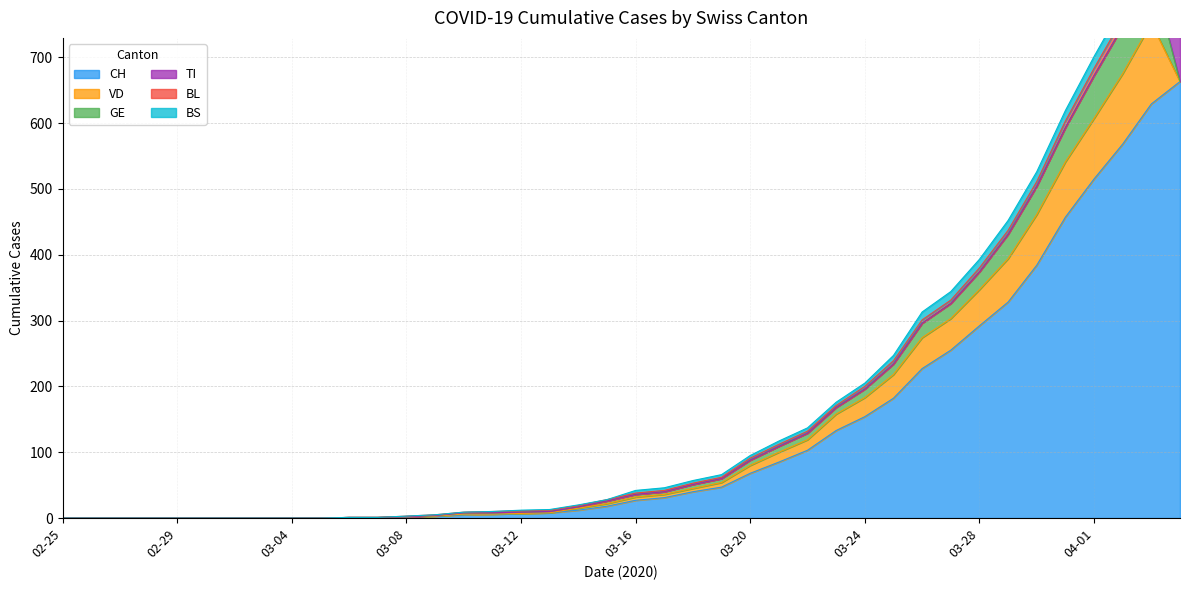

Reading left to right, list all the values displayed in this chart.

CH: 0	0	0	0	0	0	0	0	0	0	1	1	2	3	5	6	7	8	12	18	27	31	40	47	68	85	103	133	154	182	227	255	292	328	384	457	515	568	629	663
VD: 0	0	0	0	0	0	0	0	0	0	0	0	0	0	1	0	0	0	3	4	5	5	5	7	12	15	16	25	29	36	47	48	55	66	77	84	92	107	123	0
GE: 0	0	0	0	0	0	0	0	0	0	0	0	0	1	2	2	2	2	2	4	4	4	6	6	8	9	10	10	13	16	22	23	27	37	43	52	65	72	78	0
TI: 0	0	0	0	0	0	0	0	0	0	0	0	0	0	0	0	0	0	0	0	0	0	0	0	0	0	0	0	0	0	0	0	0	0	0	0	0	0	0	165
BL: 0	0	0	0	0	0	0	0	0	0	0	0	1	1	1	2	2	2	2	2	2	2	2	2	3	3	3	3	4	5	5	5	6	6	7	10	11	12	14	19
BS: 0	0	0	0	0	0	0	0	0	0	0	0	0	0	0	0	1	1	1	0	4	4	4	4	4	5	5	5	5	8	12	13	13	15	15	16	18	19	21	24